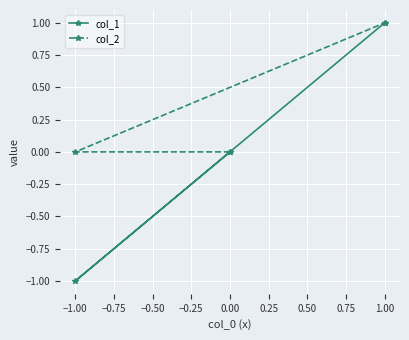

Which series changed the most between −1.00 and 1.00?

col_1